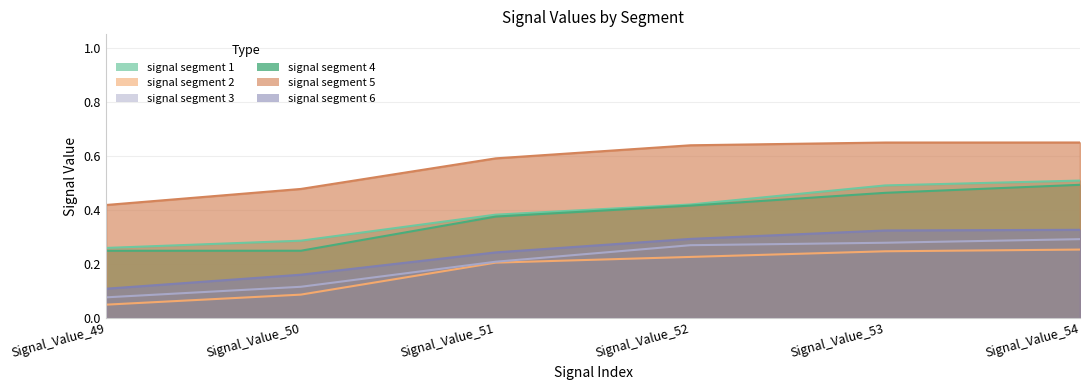

True or false: signal segment 3 has more than 0 points higher than both neighbors.

False